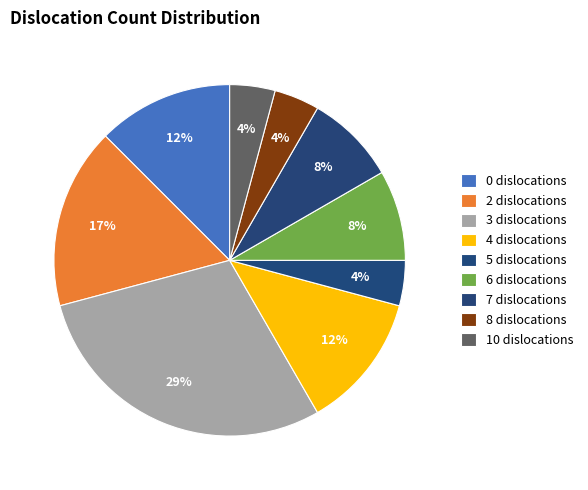

Does any single category account for the majority?

No